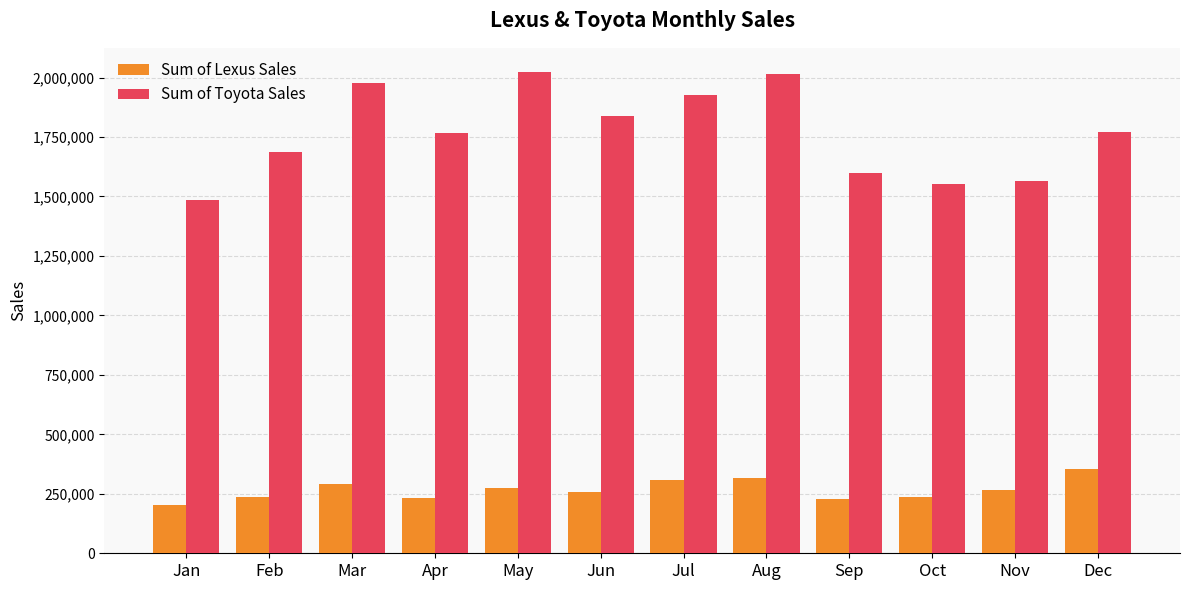

What is the difference between the highest and lowest values at Dec?

1416276